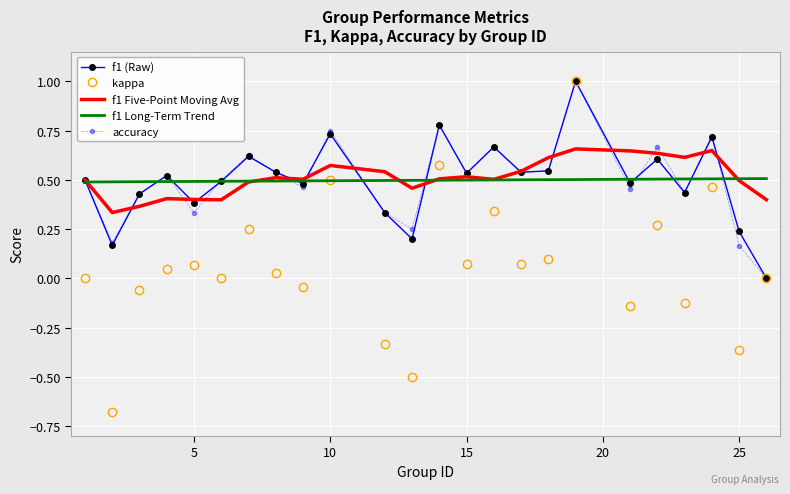

How many categories are shown in the chart?

24